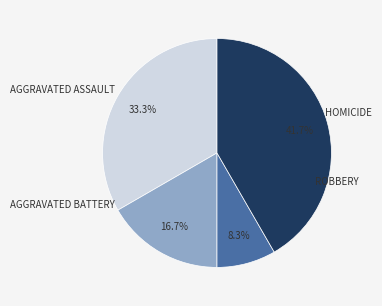

Is there a majority slice in this chart?

No